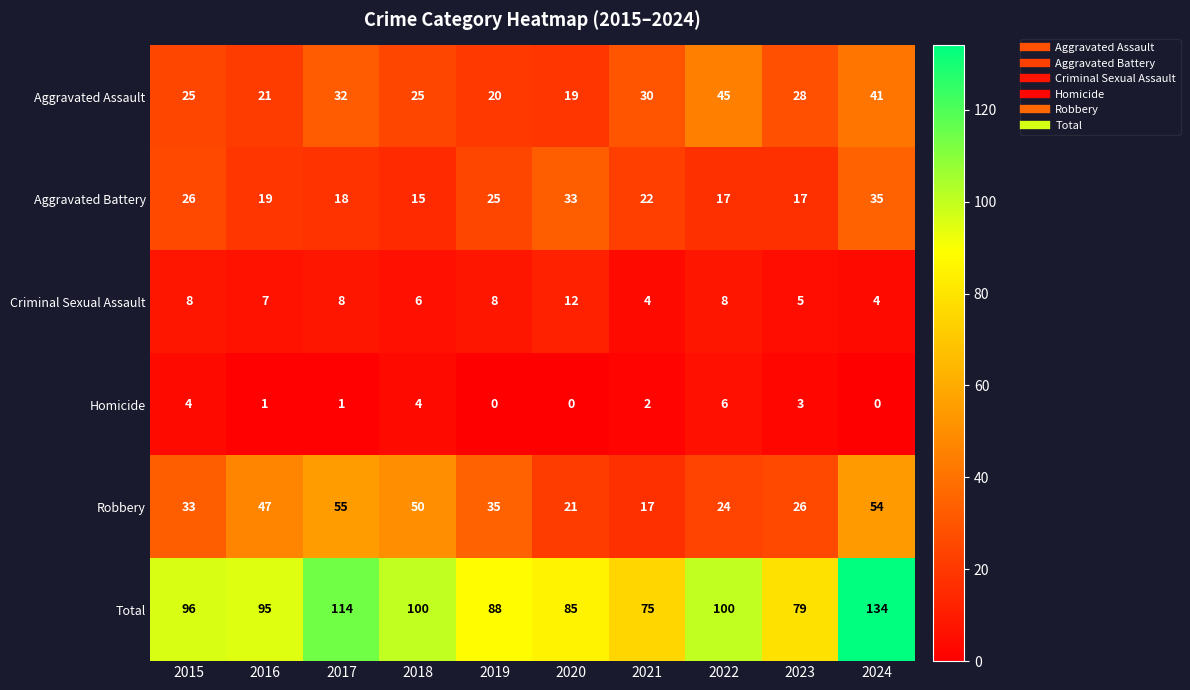

At how many categories does at least one series exceed 131?

1